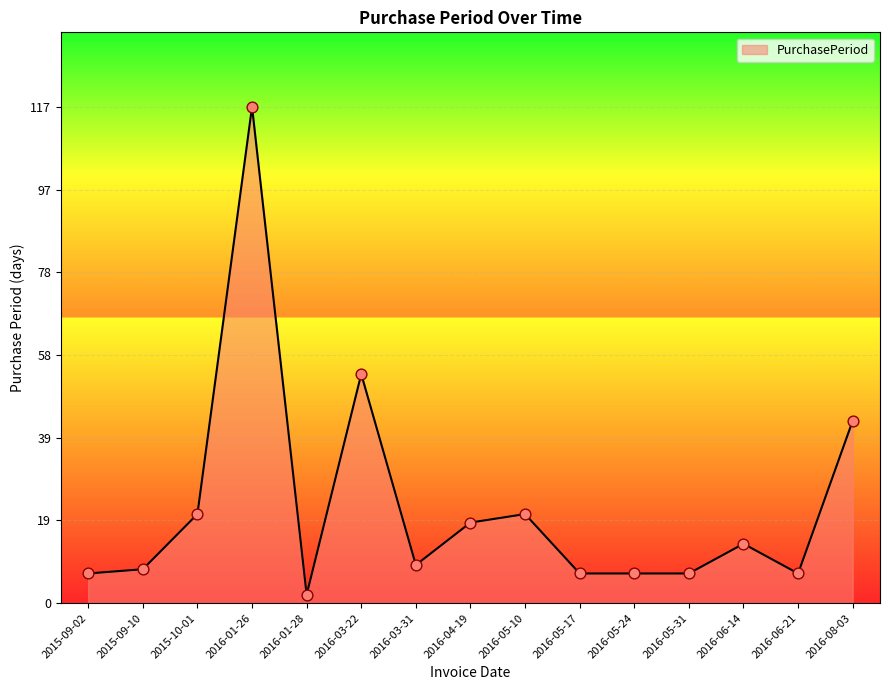

Approximately how many times larger is the value at 2016-05-31 compared to 2016-05-10?

0.3